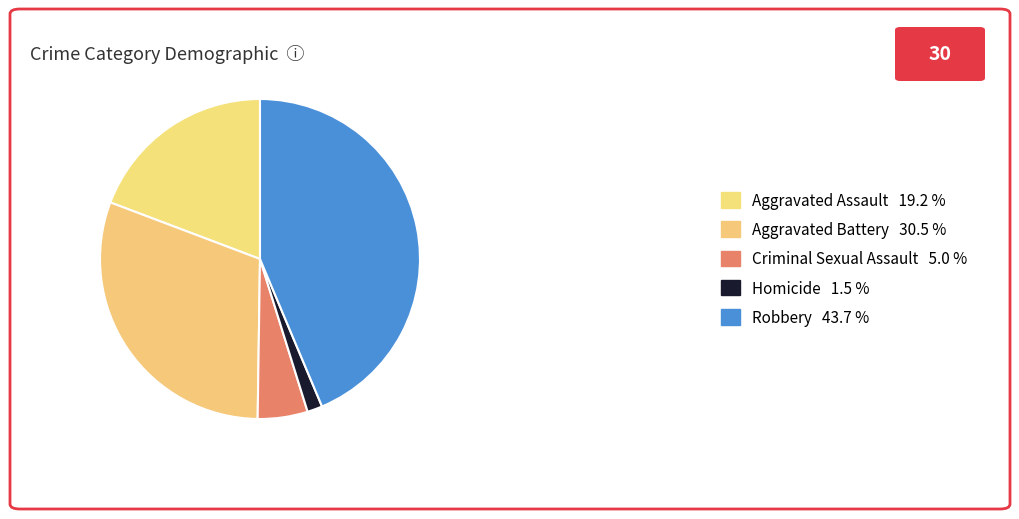

Rank the categories by value from lowest to highest.

Homicide, Criminal Sexual Assault, Aggravated Assault, Aggravated Battery, Robbery